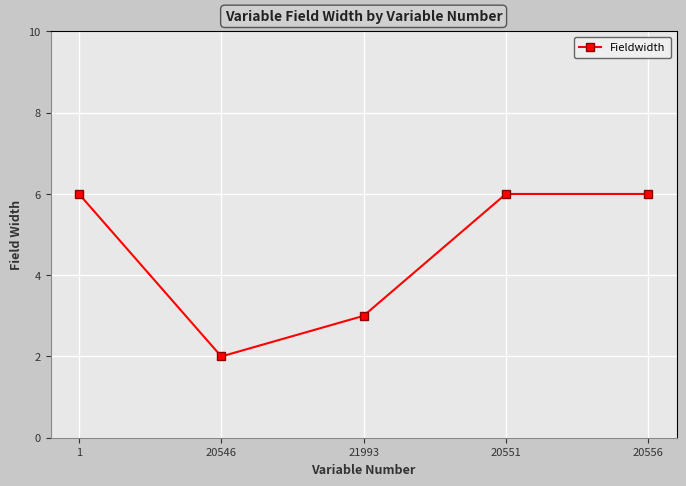

Where is the first local minimum?

20546